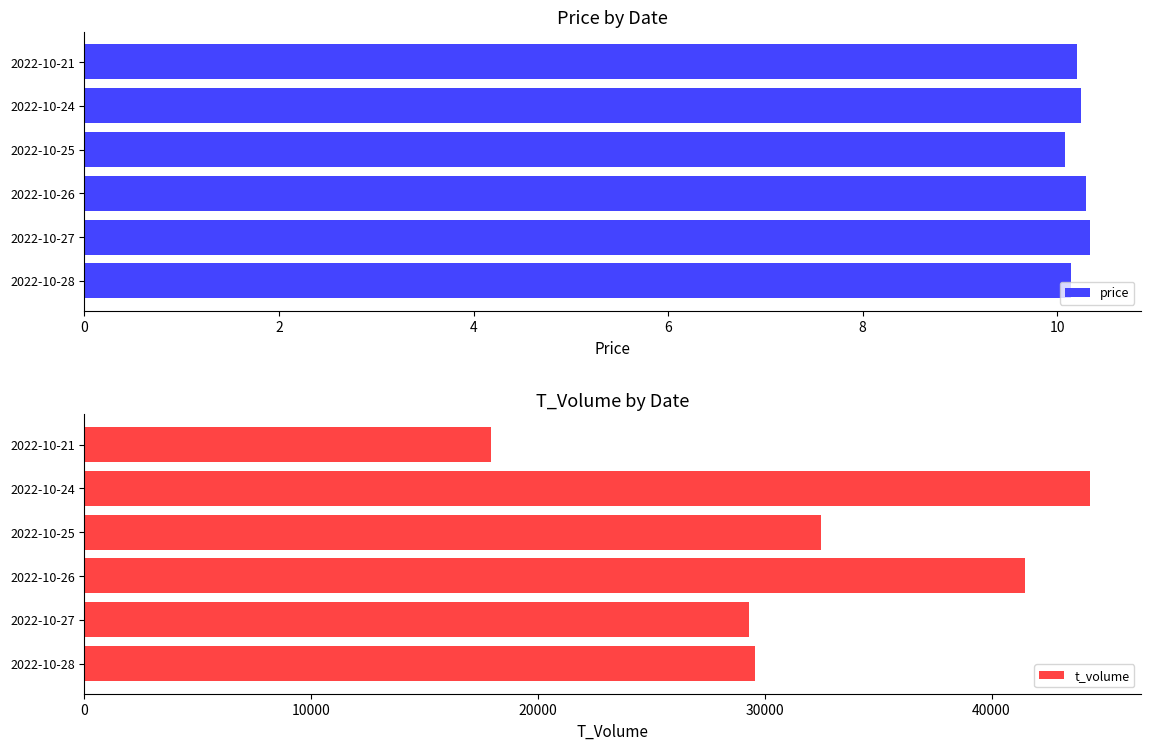

How many groups of bars are there?

6